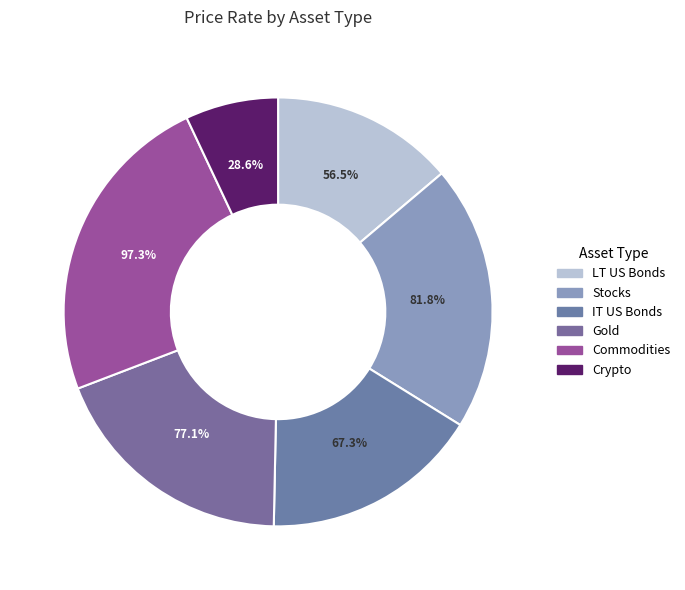

Is the sum of Crypto and Gold greater than half?

No